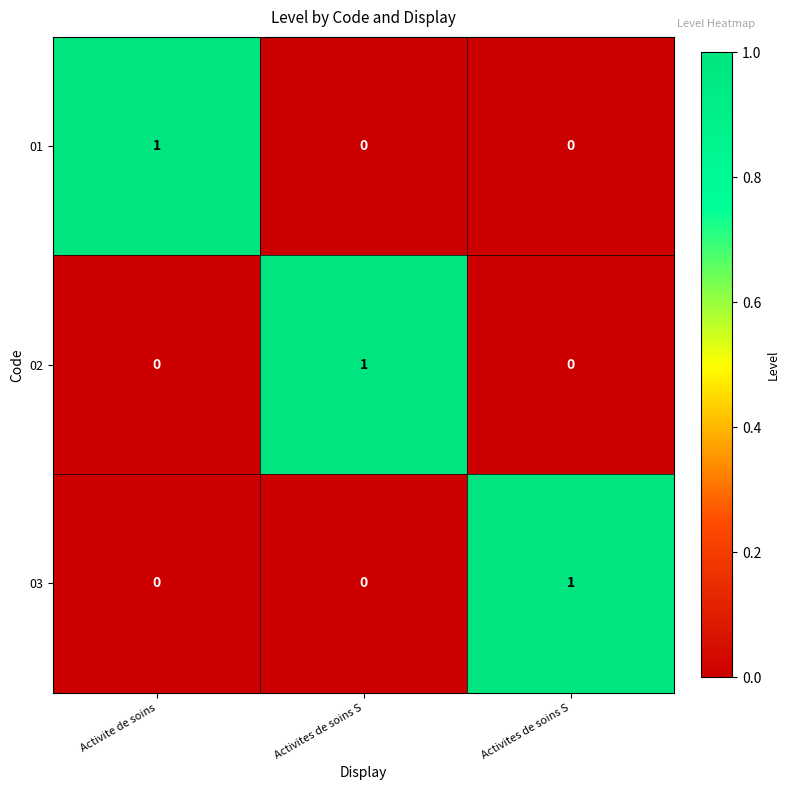

Reading left to right, extract all data points from this chart.

01: Activite de soins=1	Activites de soins S=0	Activites de soins S=0
02: Activite de soins=0	Activites de soins S=1	Activites de soins S=0
03: Activite de soins=0	Activites de soins S=0	Activites de soins S=1